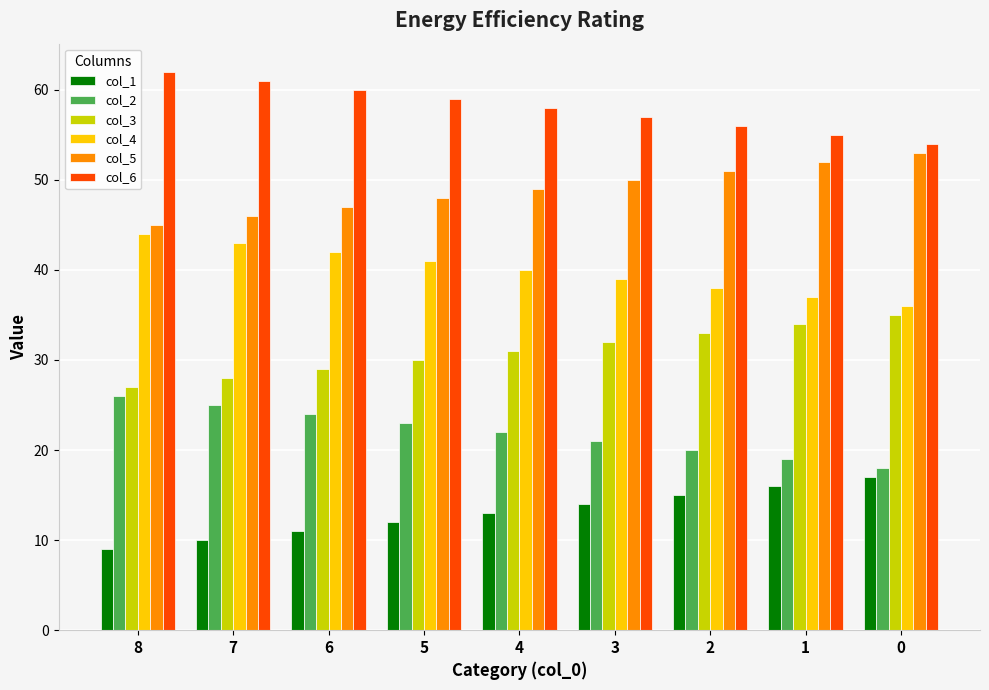

What is the average value of the col_3 series?

31